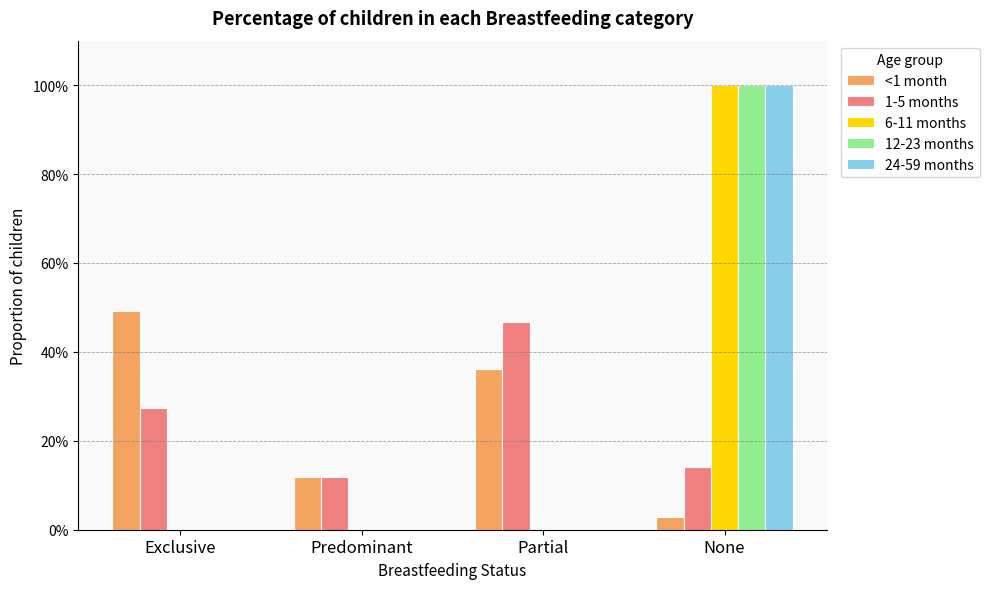

At how many categories does at least one series exceed 0?

4